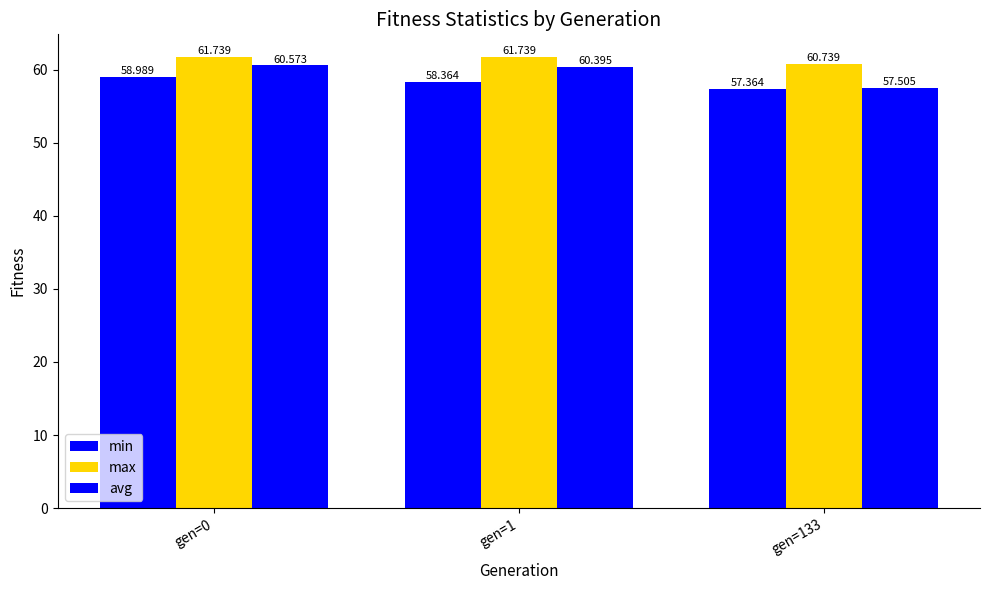

What is the maximum value shown in the chart?

61.7